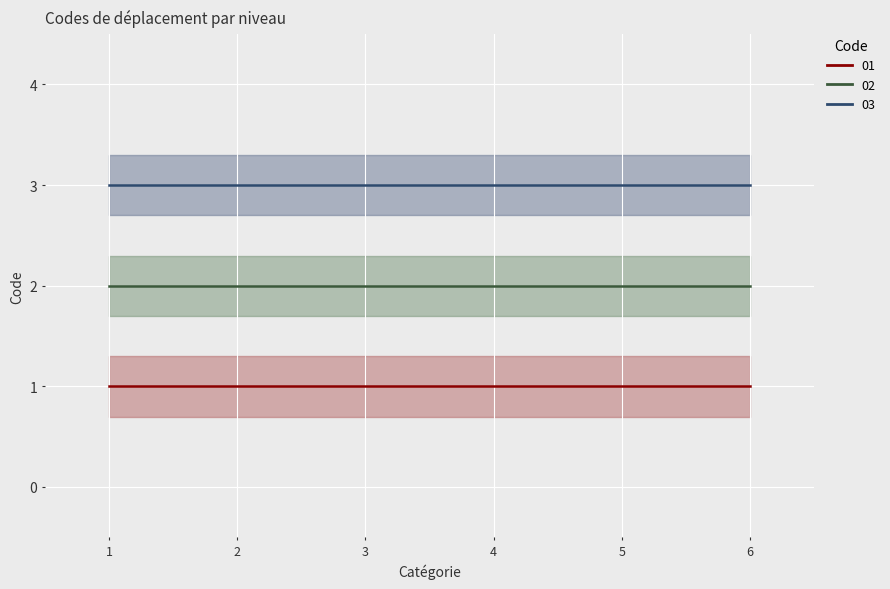

List the series in order of their overall mean, lowest first.

Code 01 (mean), Code 02 (mean), Code 03 (mean)